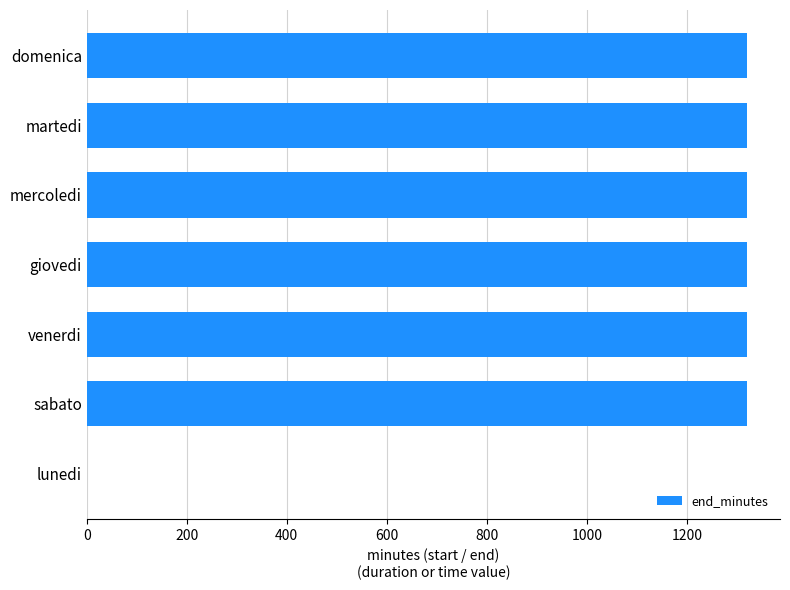

What is the average value?

1131